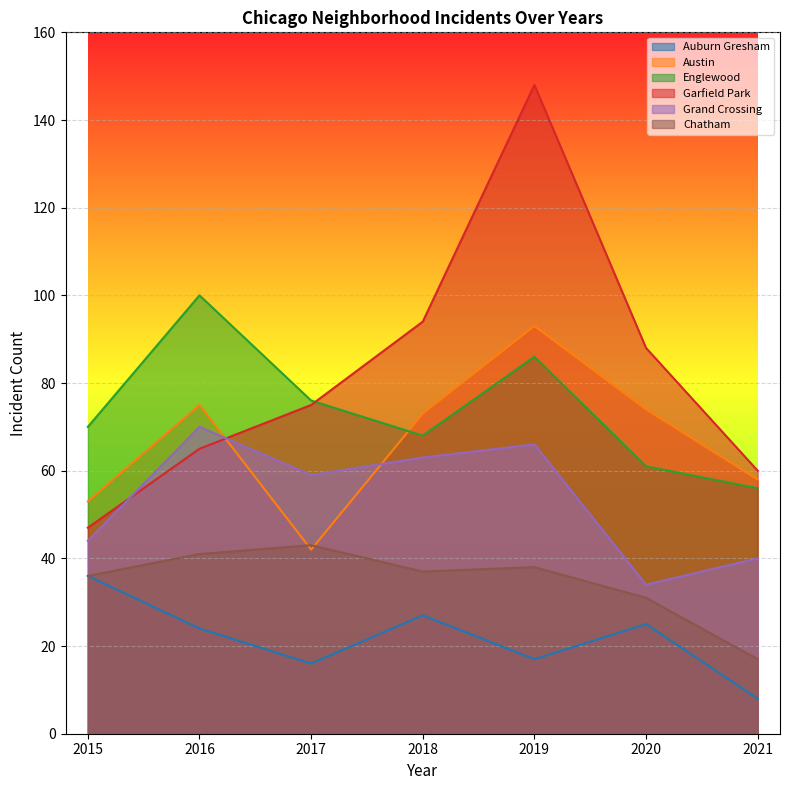

Which category has the lowest value across all series?

2021